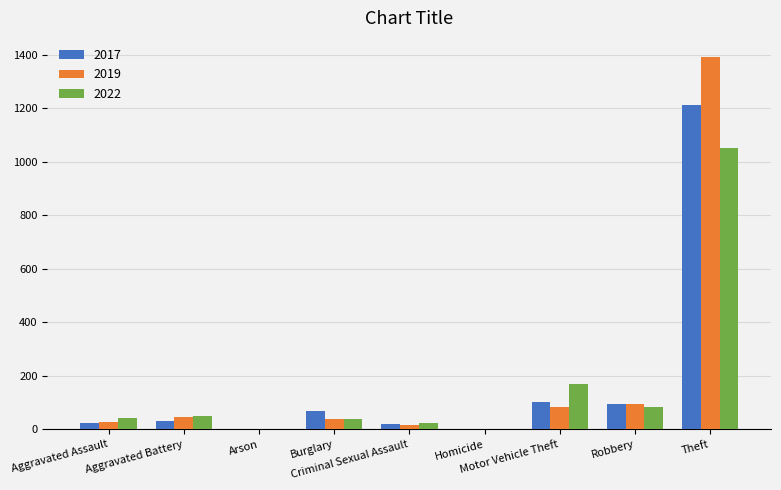

What is the highest value of the 2019 series?

1394